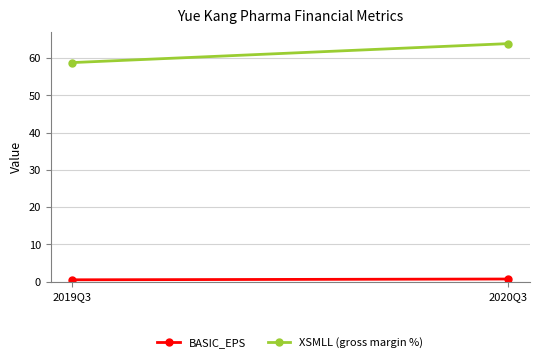

Which series has the widest spread of values?

XSMLL (gross margin %)